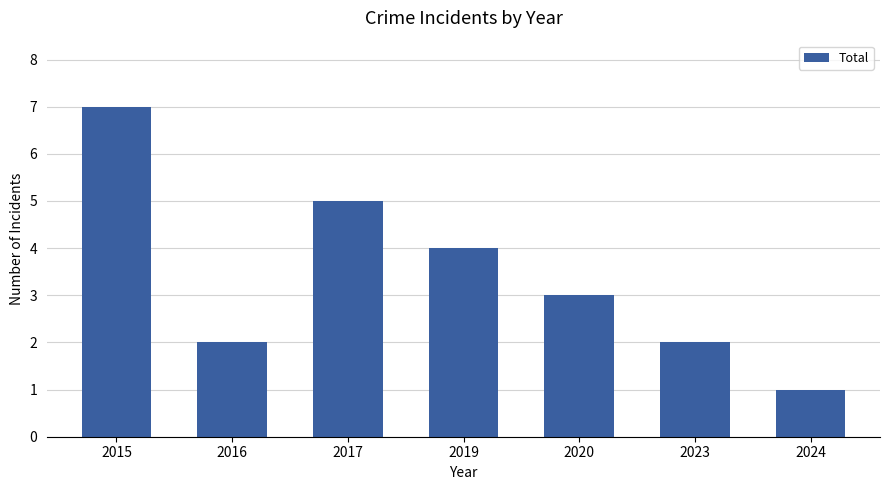

Does the chart contain stacked bars?

No